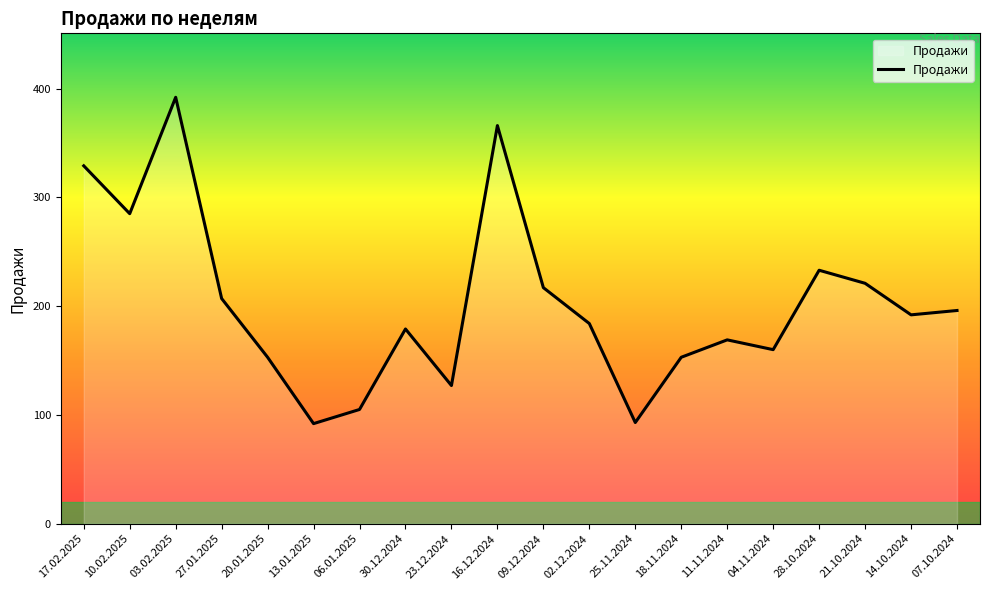

Where is the data nearest to the value 242?

28.10.2024